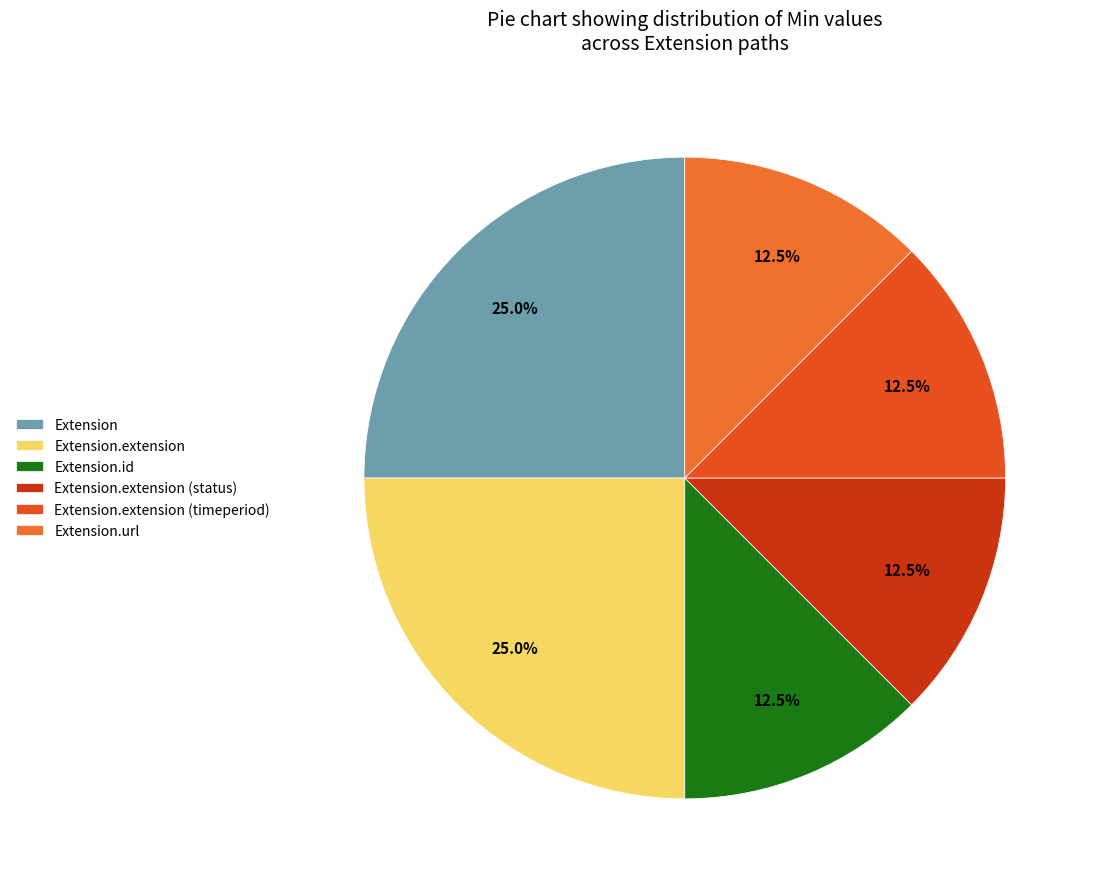

How much of the chart is everything except Extension.url?

87.5%